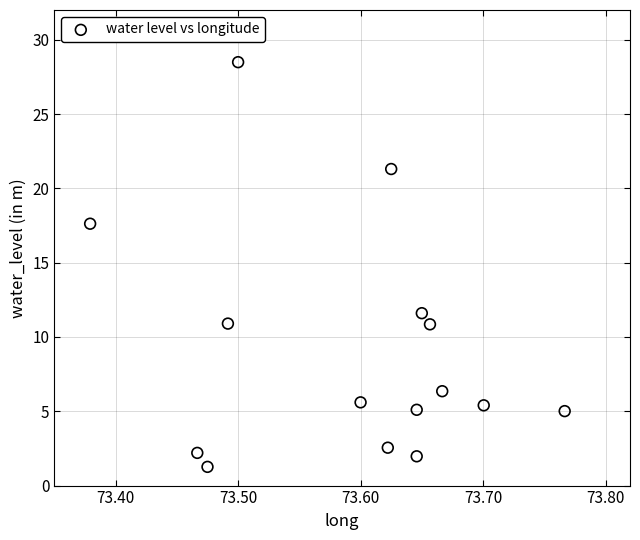

What Y value in the scatter plot is closest to 14?

11.6